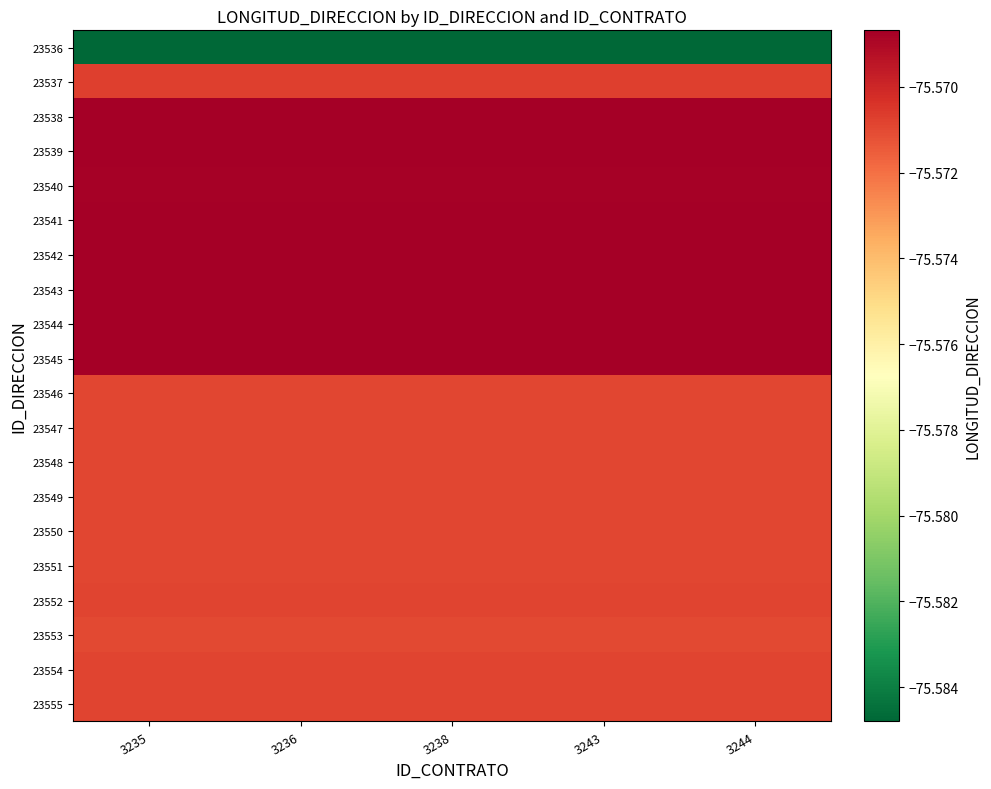

Which label corresponds to the largest value in the chart?

3235